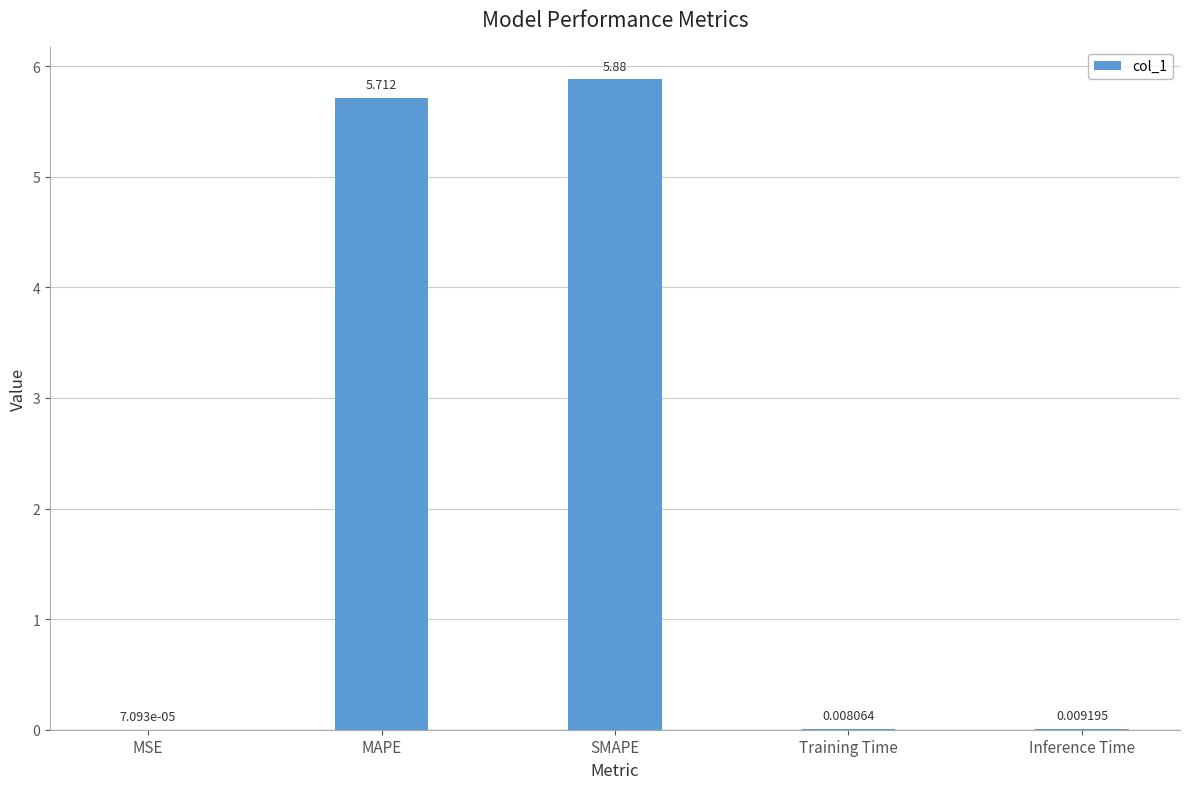

What is the sum of all values?

11.6